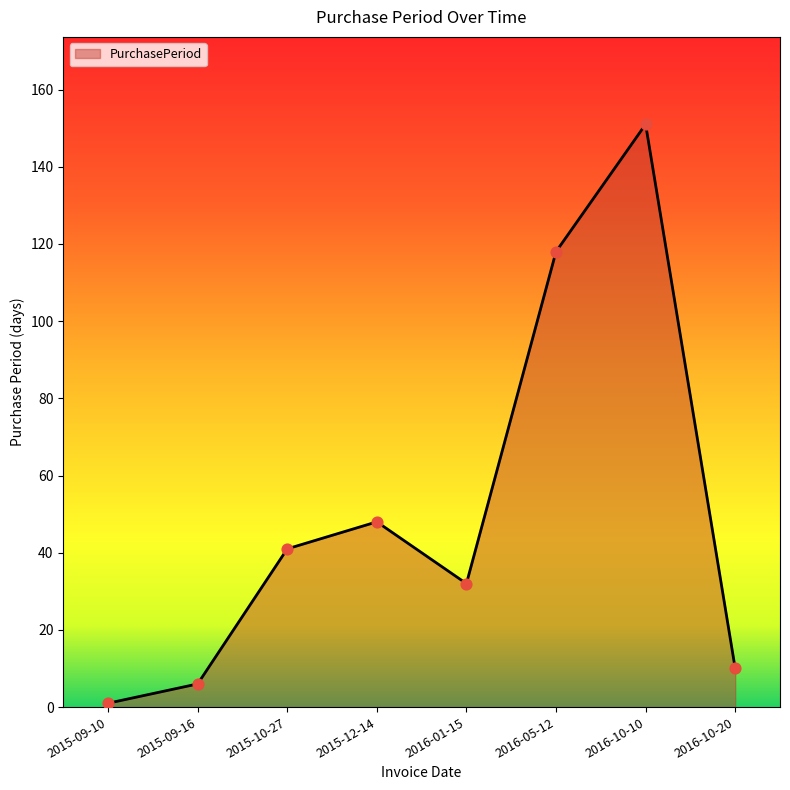

Which has a higher value, 2016-10-20 or 2015-09-16?

2016-10-20